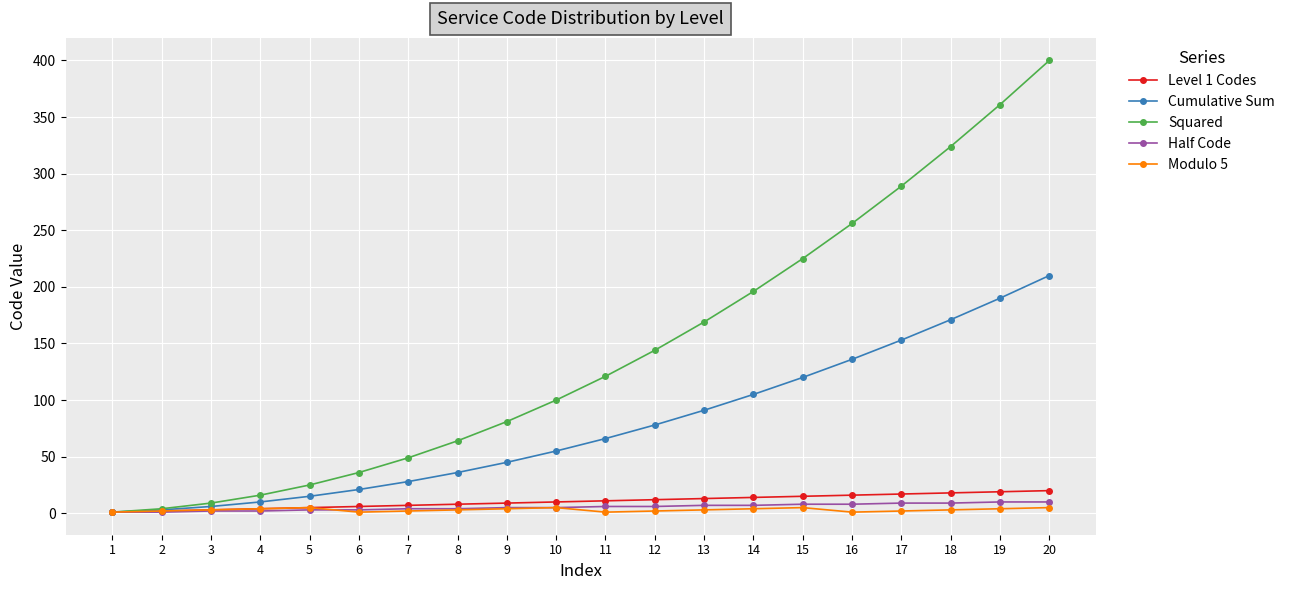

Does the chart have visible grid lines?

Yes